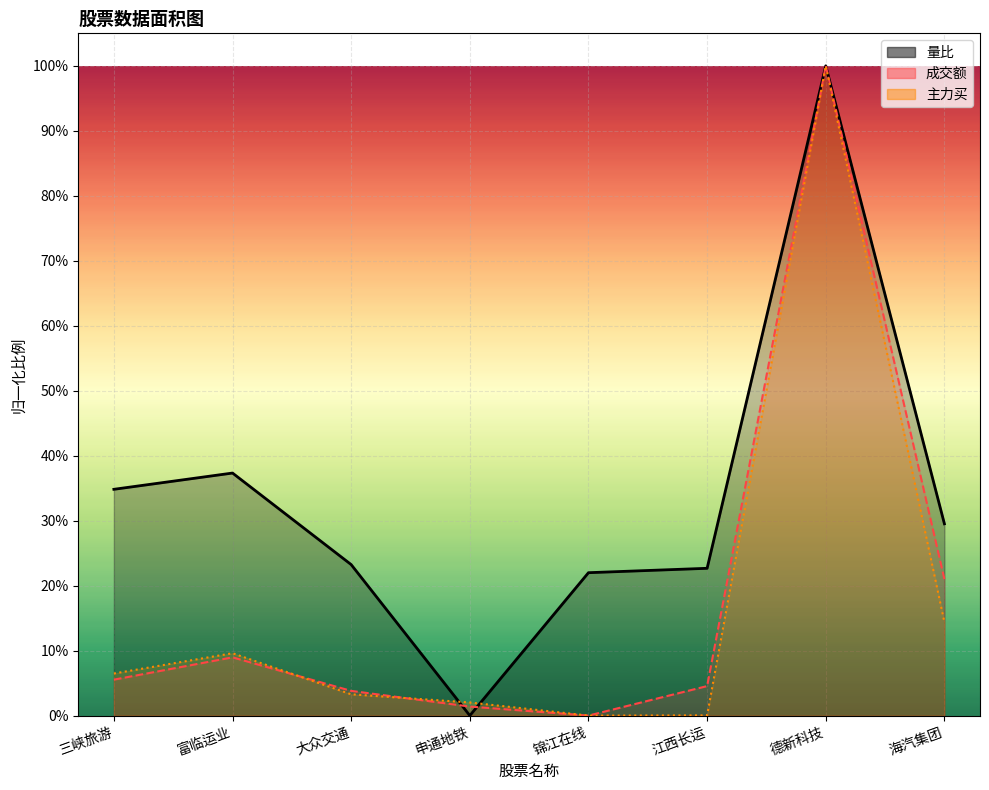

Between 海汽集团 and 锦江在线, which is larger?

海汽集团